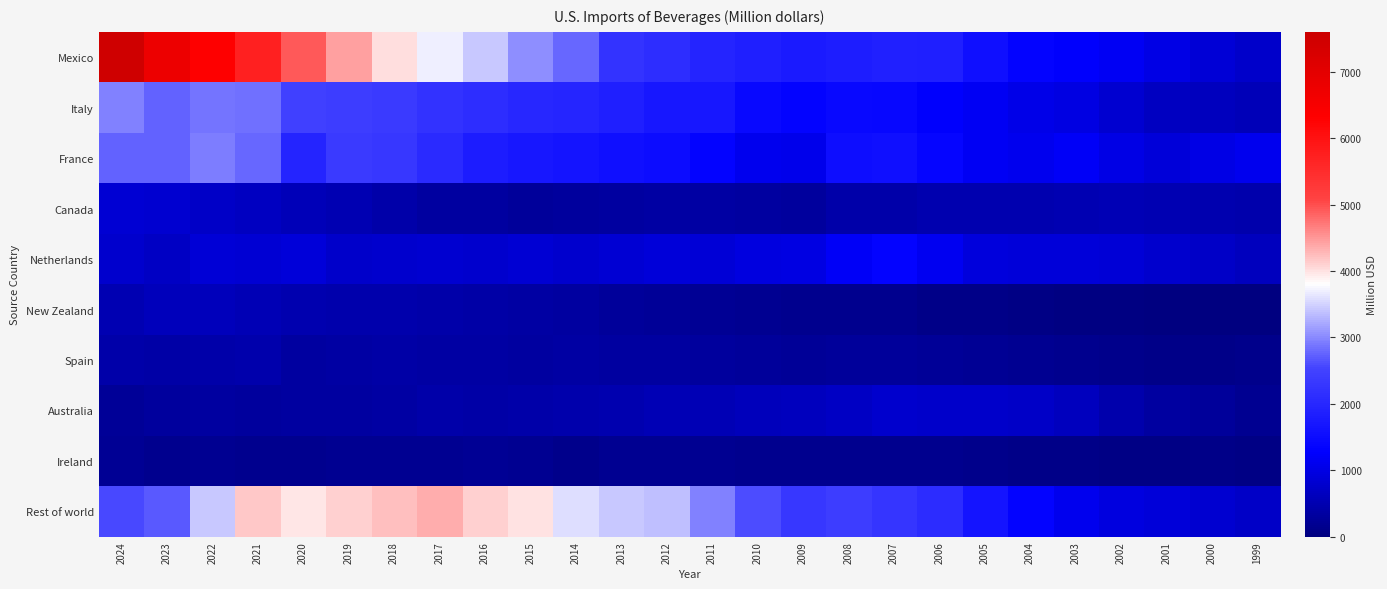

What is the spread (max minus min) of values at 2002?

1144.8